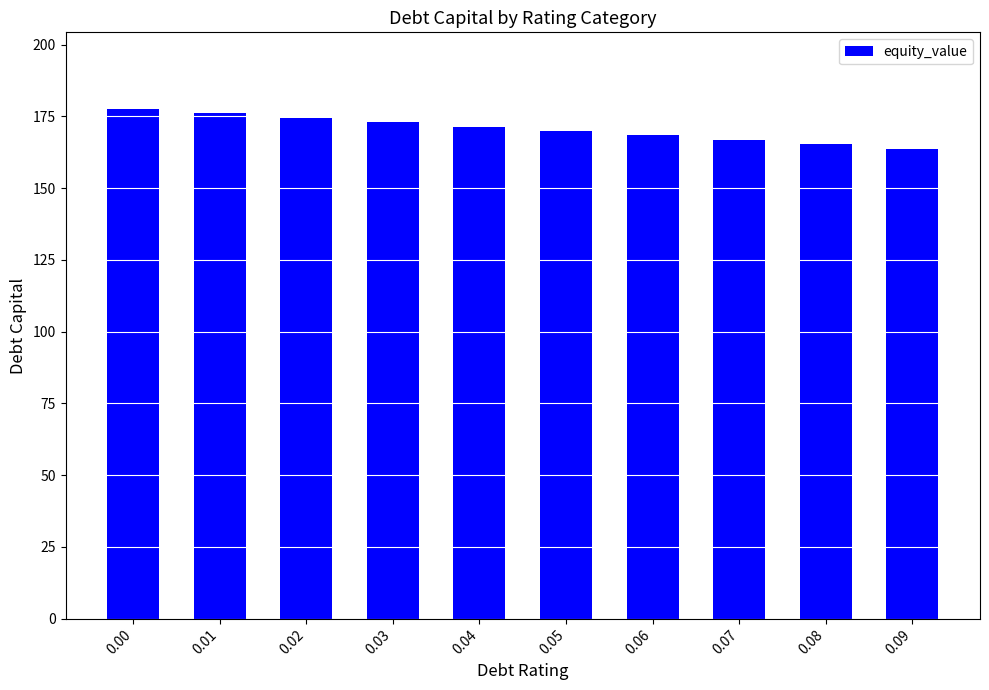

What is the value of the 8th bar from the left?

166.8